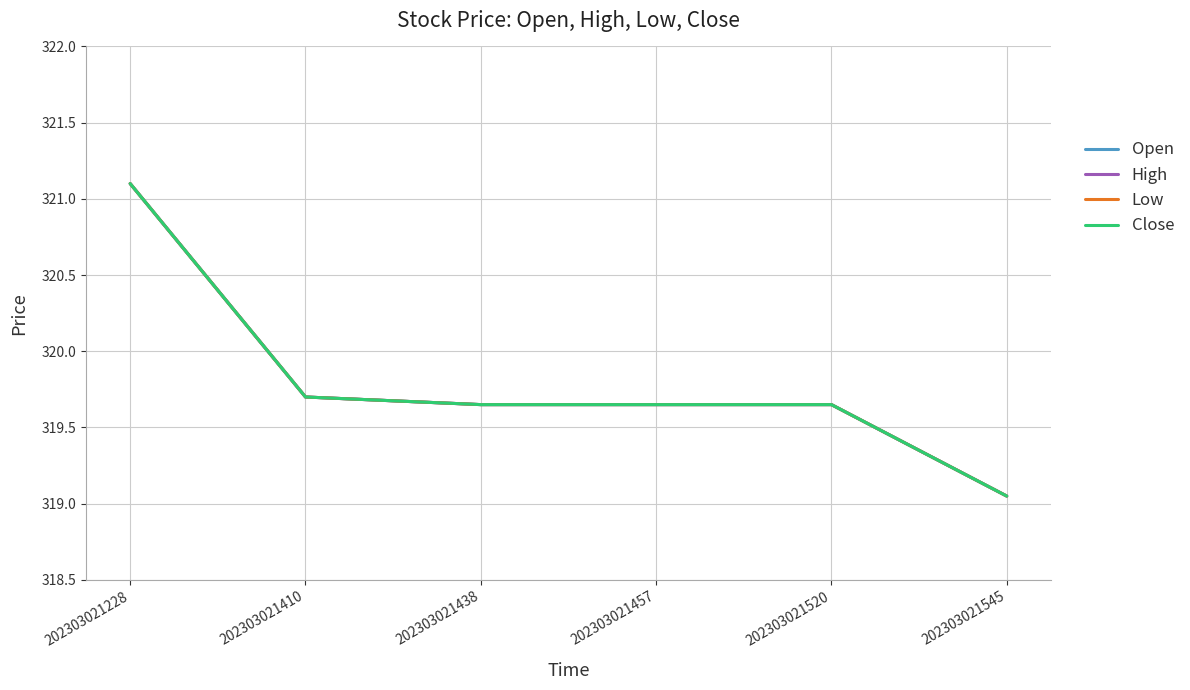

Does the chart display data point markers on the line(s)?

No